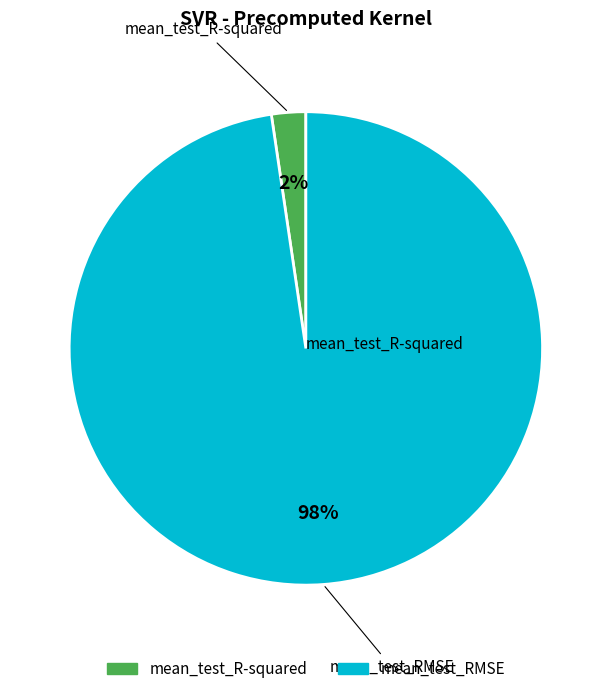

To the nearest percent, what is the average slice percentage?

50%